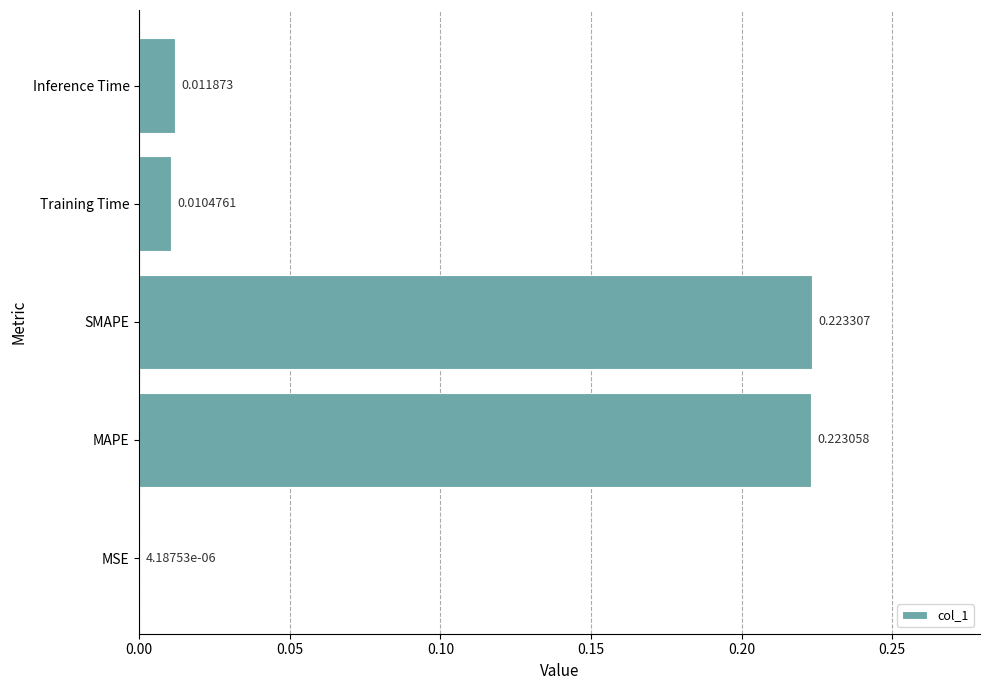

Which label corresponds to the largest value in the chart?

SMAPE